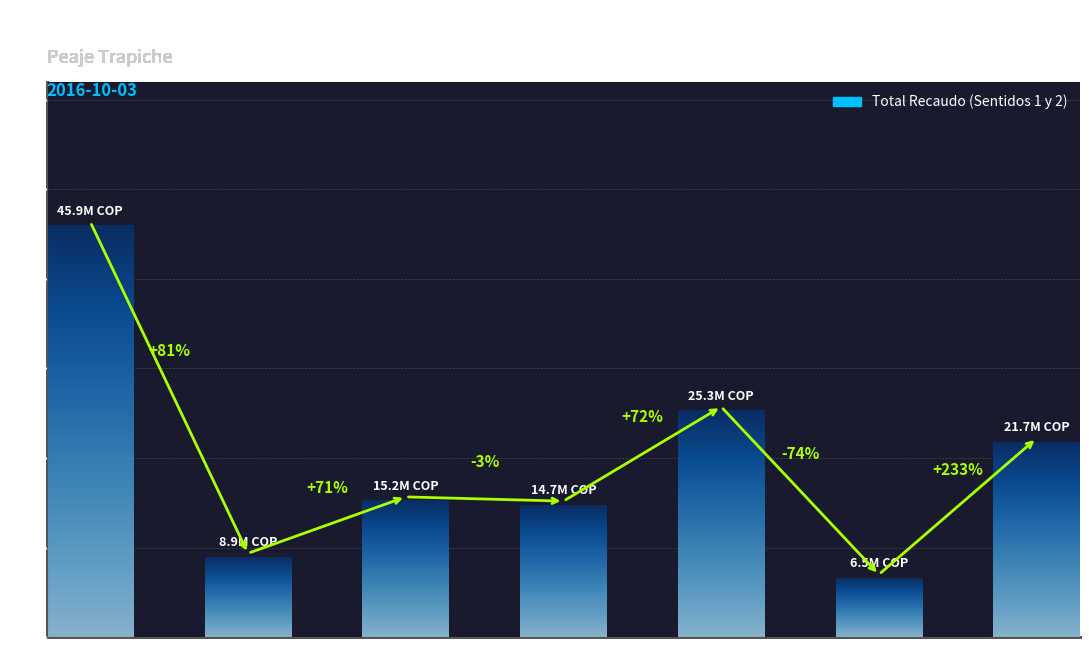

At which label does the data first exceed 15193500?

I